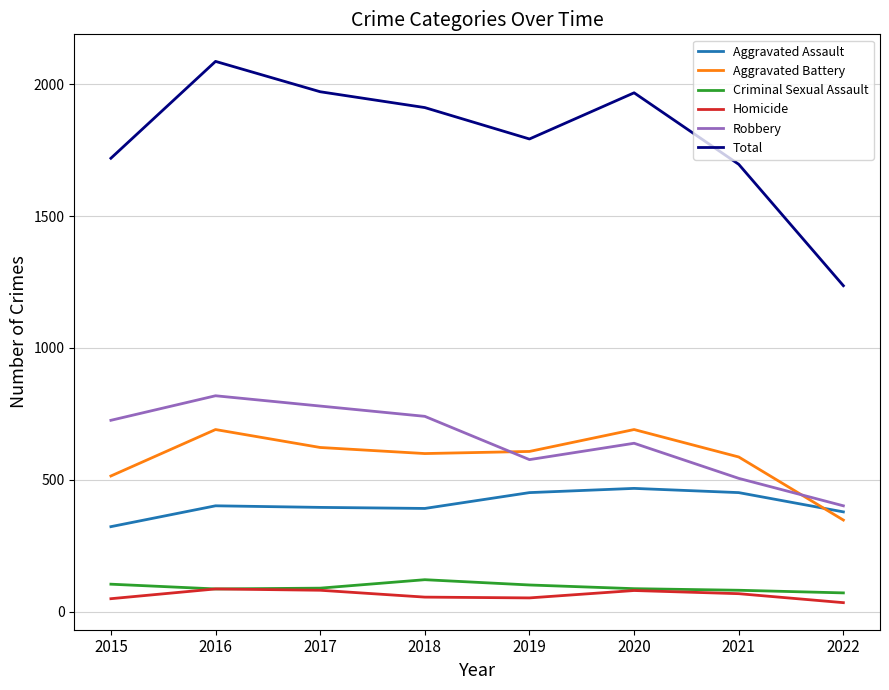

True or false: Total and Aggravated Battery intersect in this chart.

False